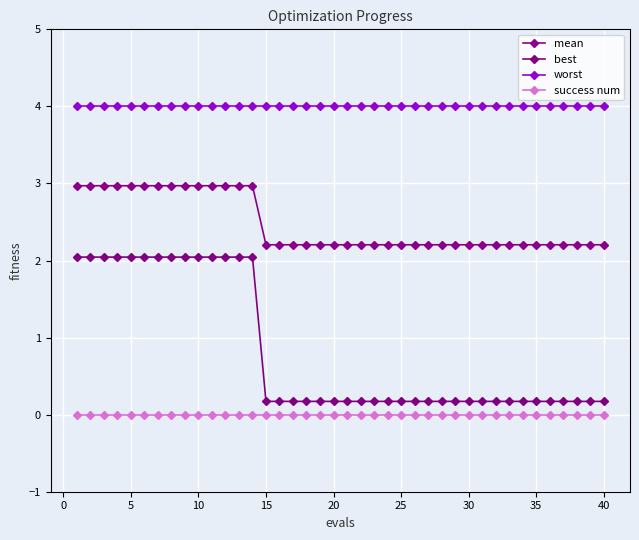

True or false: success num has more than 2 interior local peaks.

False